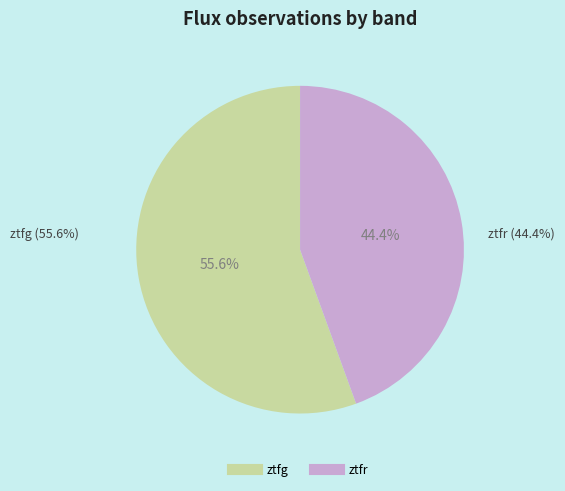

Is it true that ztfr is 31% of the pie?

False